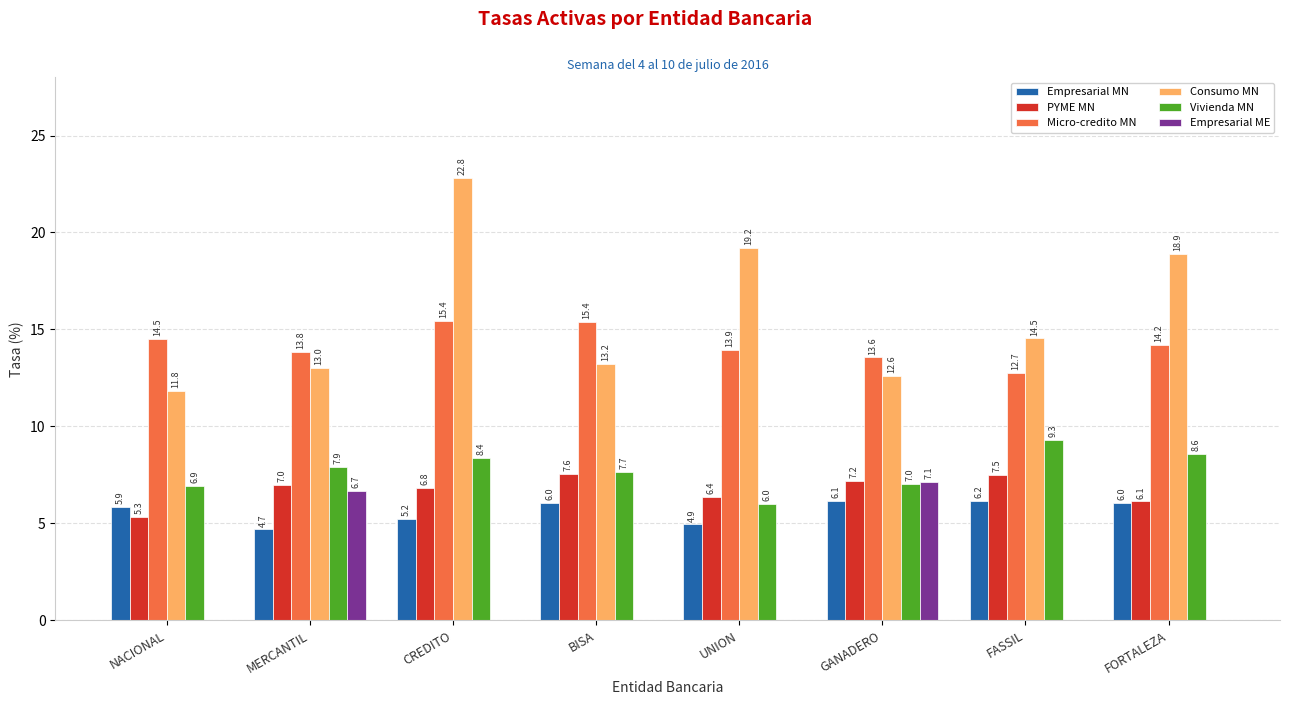

How many groups of bars are there?

8